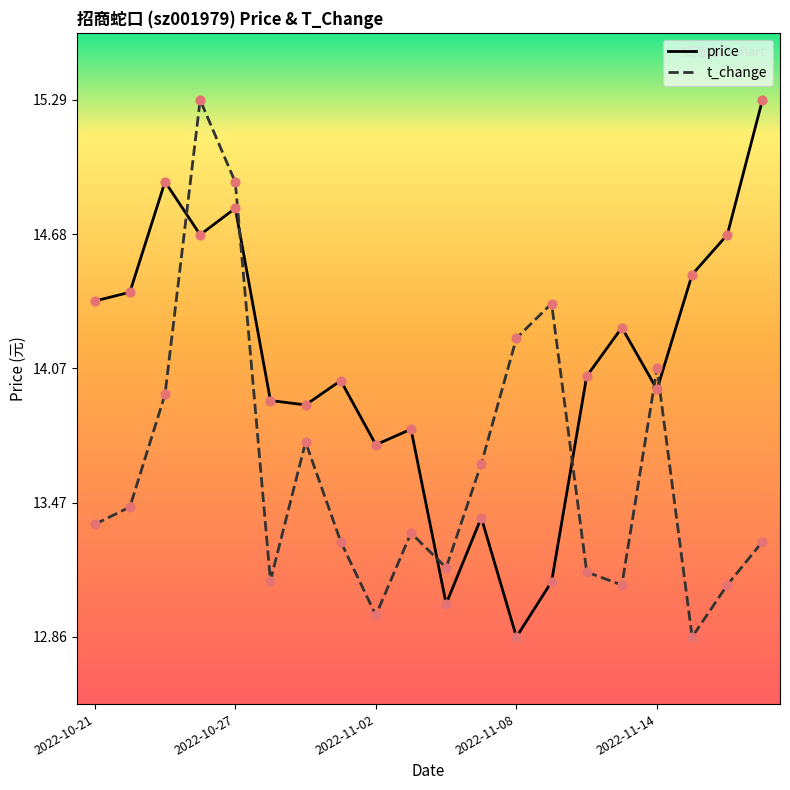

At which category is the sum across all series the highest?

2022-10-26